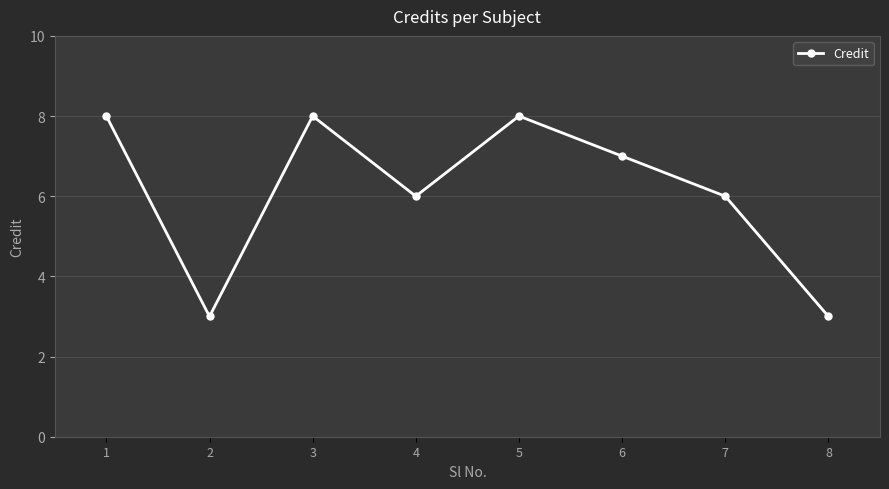

Reading left to right, what are all the values shown in this chart?

8	3	8	6	8	7	6	3